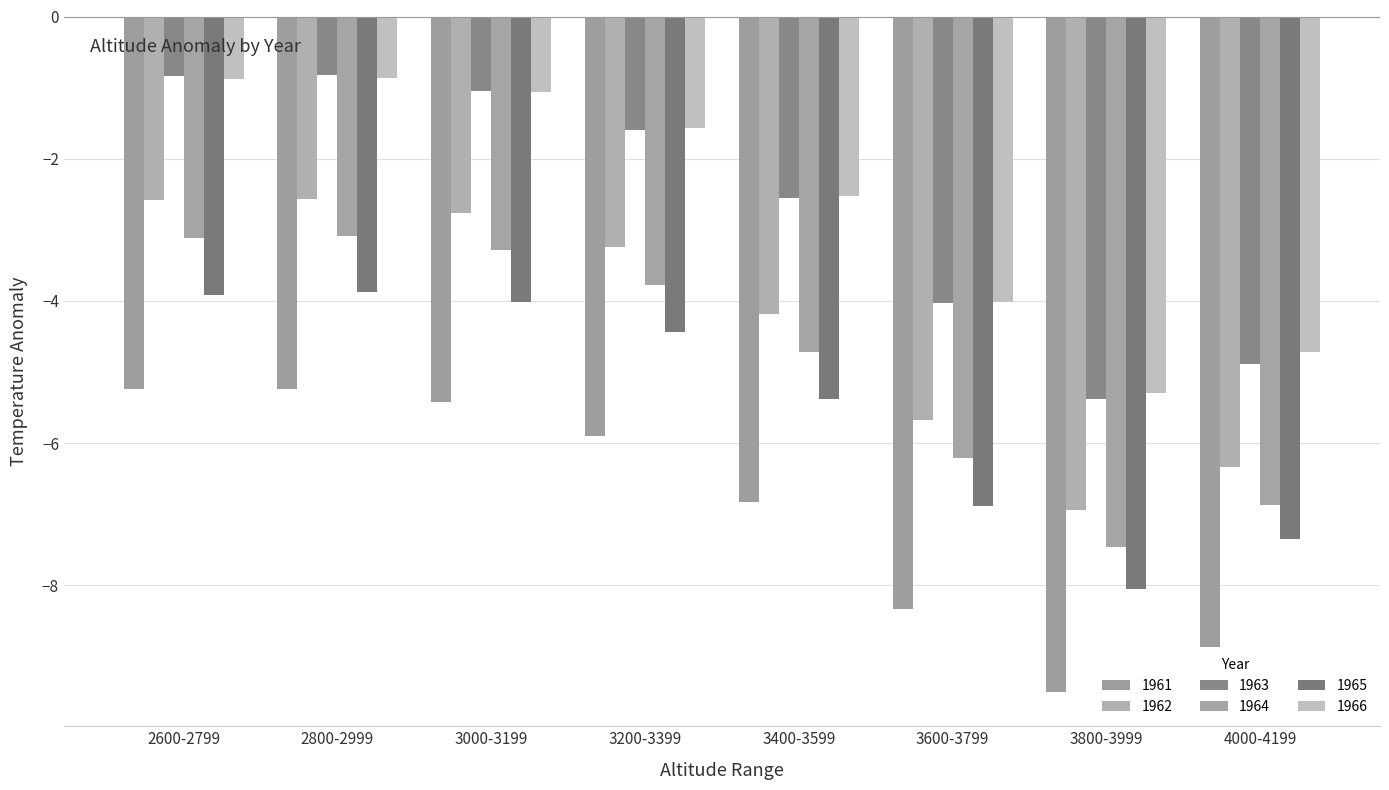

What is the difference between the highest and lowest values at 3000-3199?

4.4